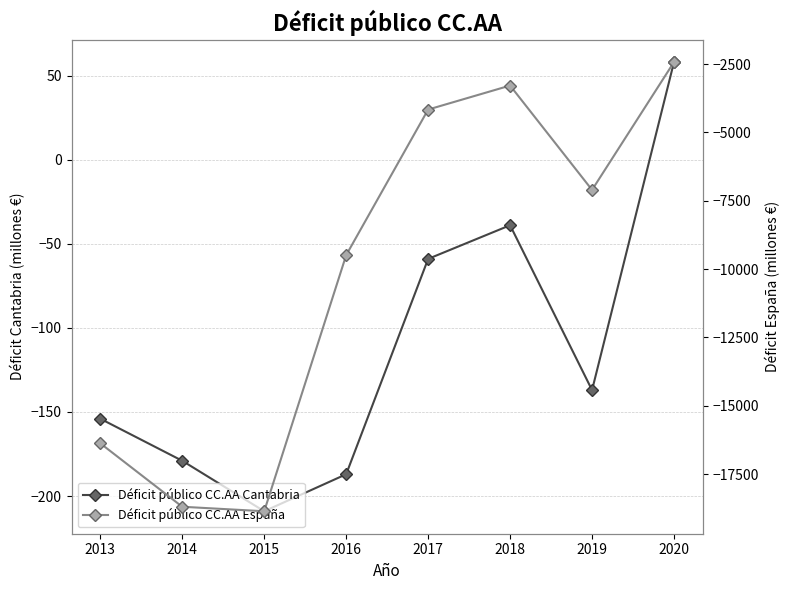

True or false: Déficit público CC.AA Cantabria and Déficit público CC.AA España cross at least once.

False